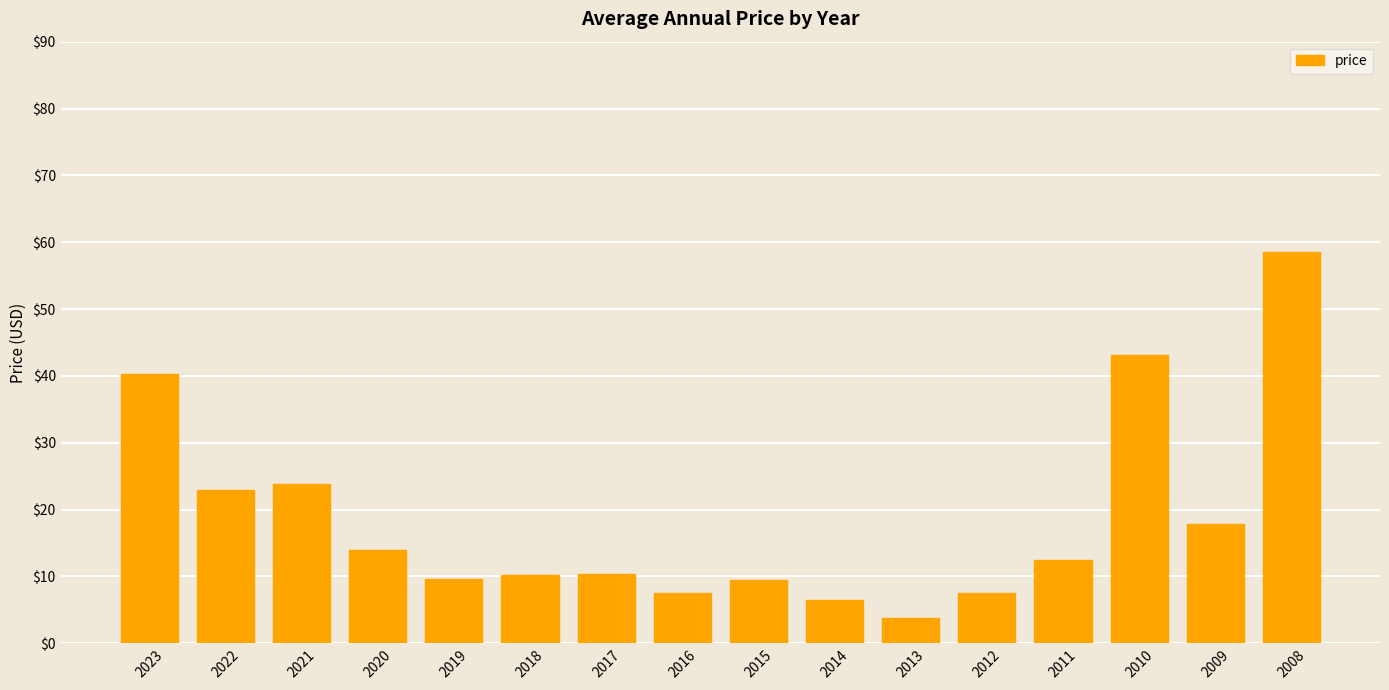

Read the value at 2012.

7.5